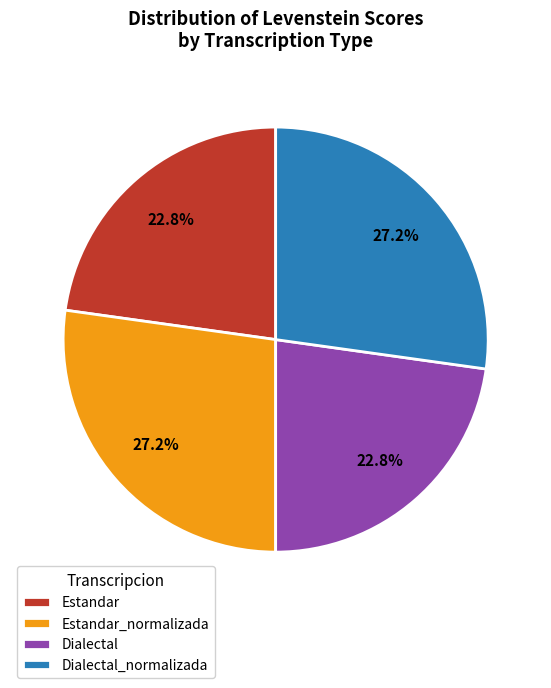

How many segments does this pie chart have?

4